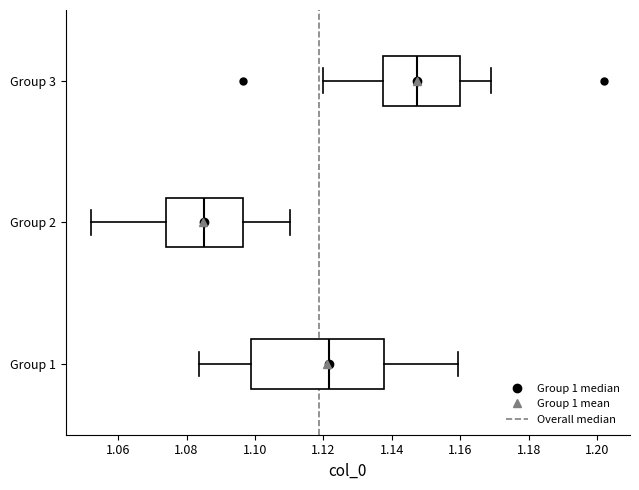

Which box is the widest, from its left edge to its right edge?

Group 1